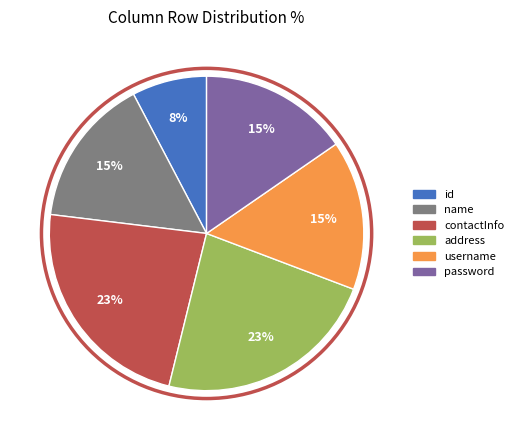

Is it true that id is 1% of the pie?

False